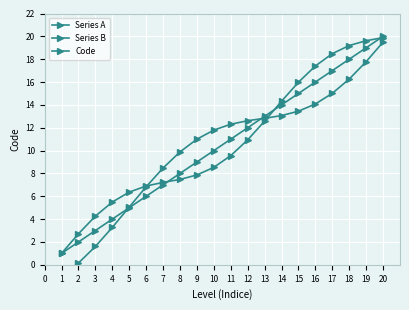

What is the highest value of the Code series?

20.0